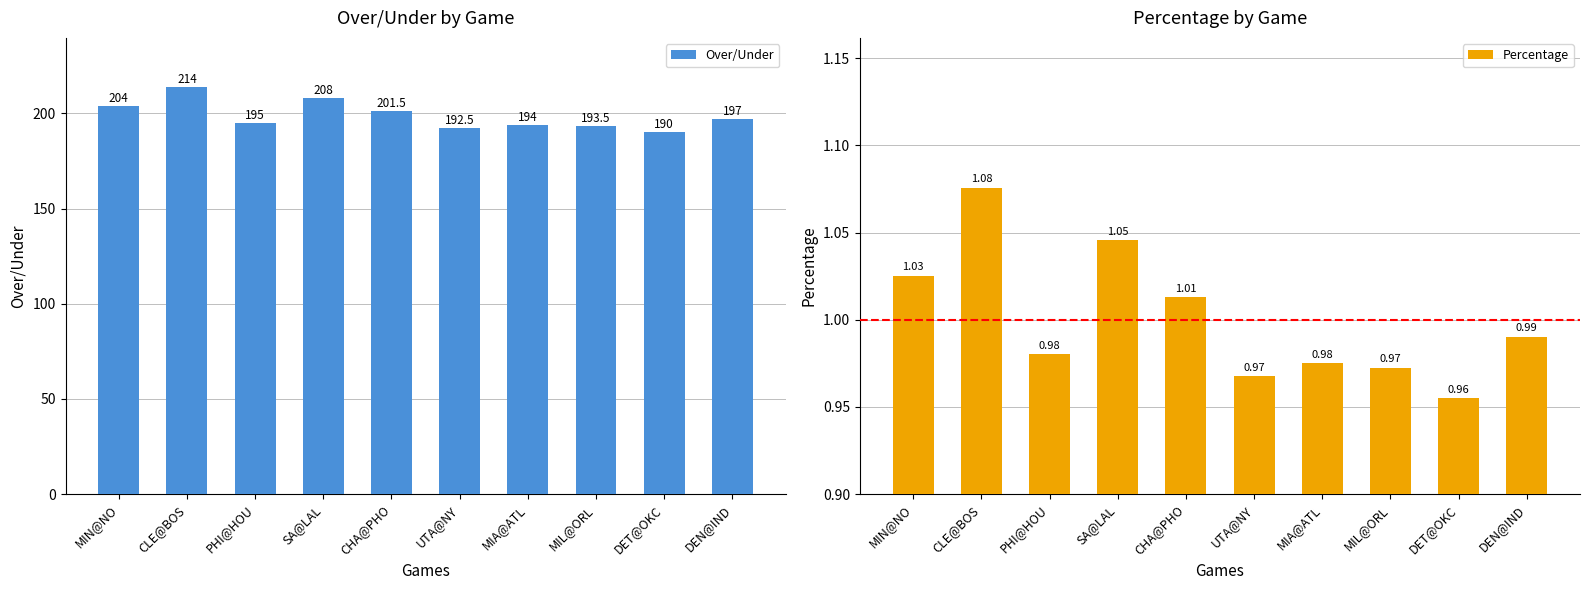

List the series in order of their peak value, lowest first.

Percentage, Over/Under